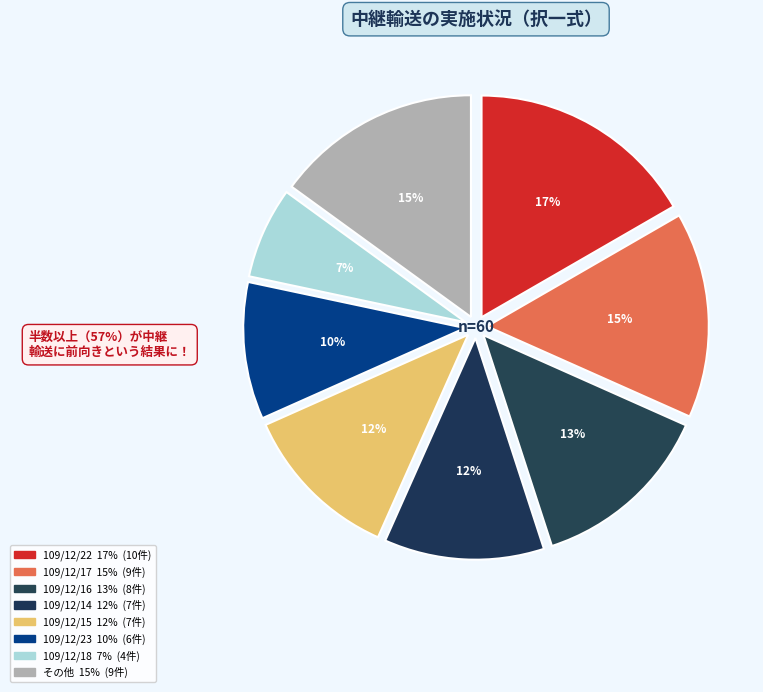

How many slices are in this pie chart?

8